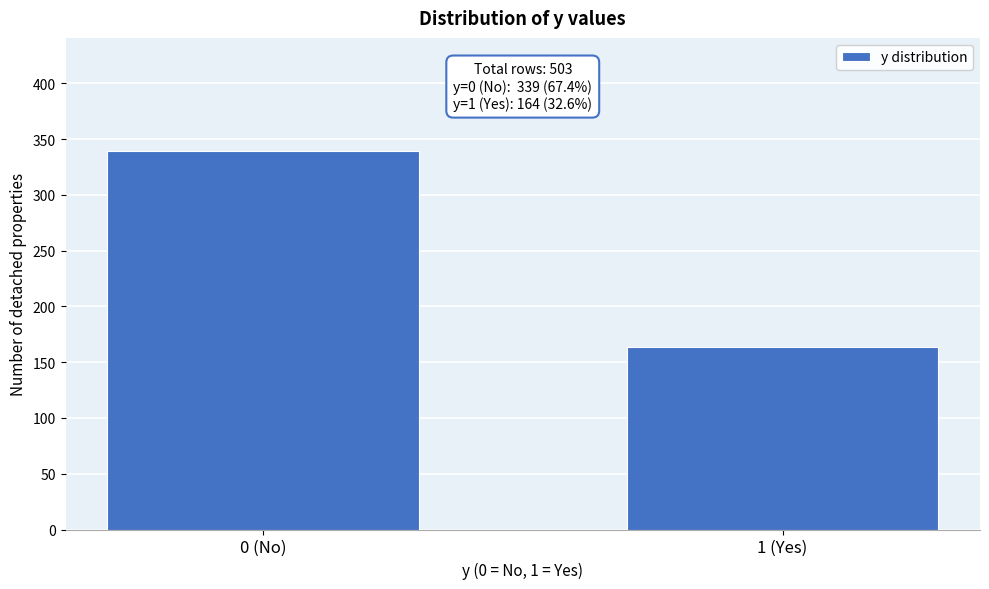

Reading right to left, extract all data points from this chart.

1 (Yes)=164	0 (No)=339